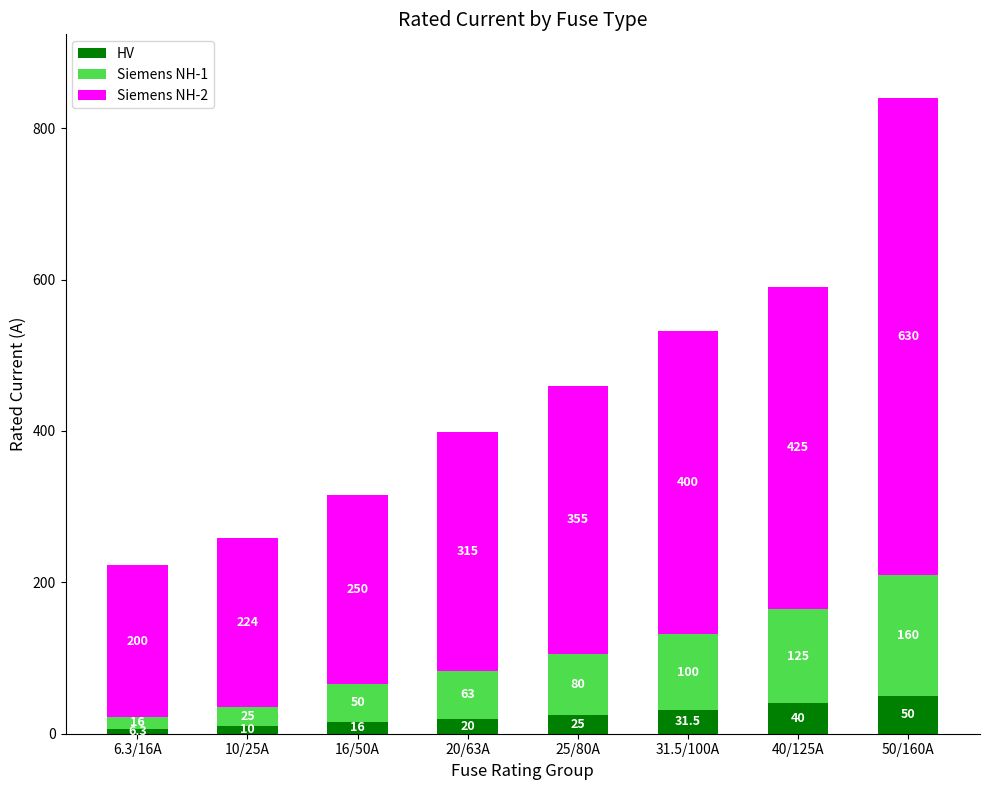

Does the chart contain stacked bars?

Yes